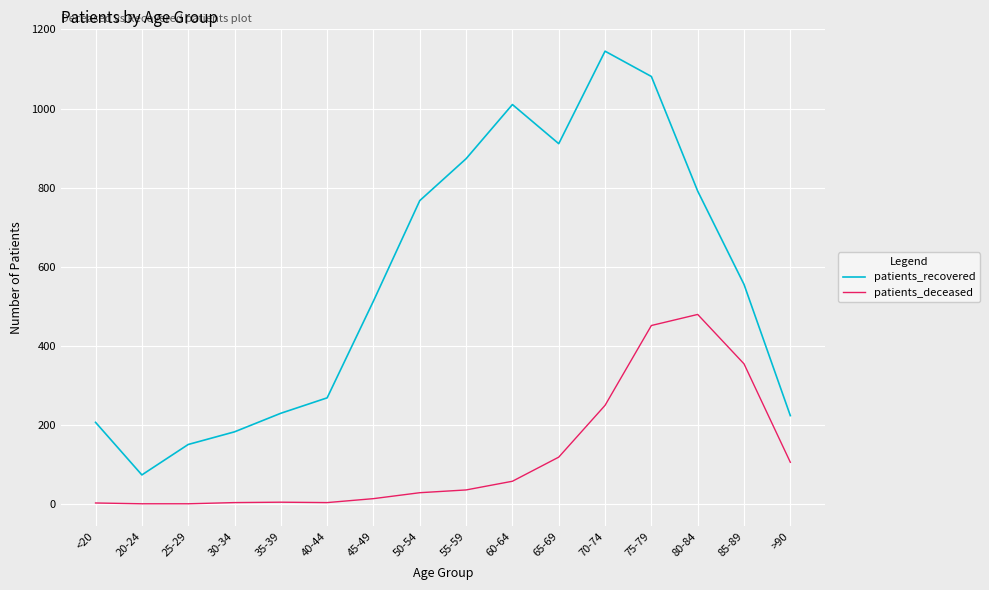

True or false: patients_deceased and patients_recovered intersect in this chart.

False